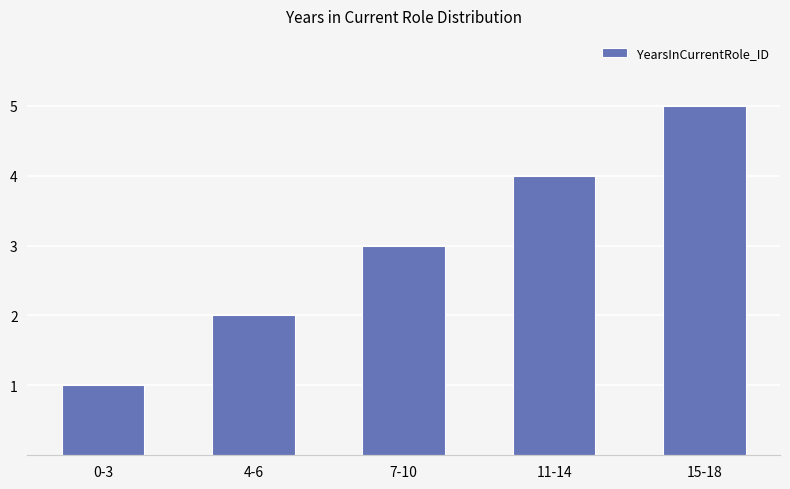

Is it true that the value at 0-3 is 1?

True